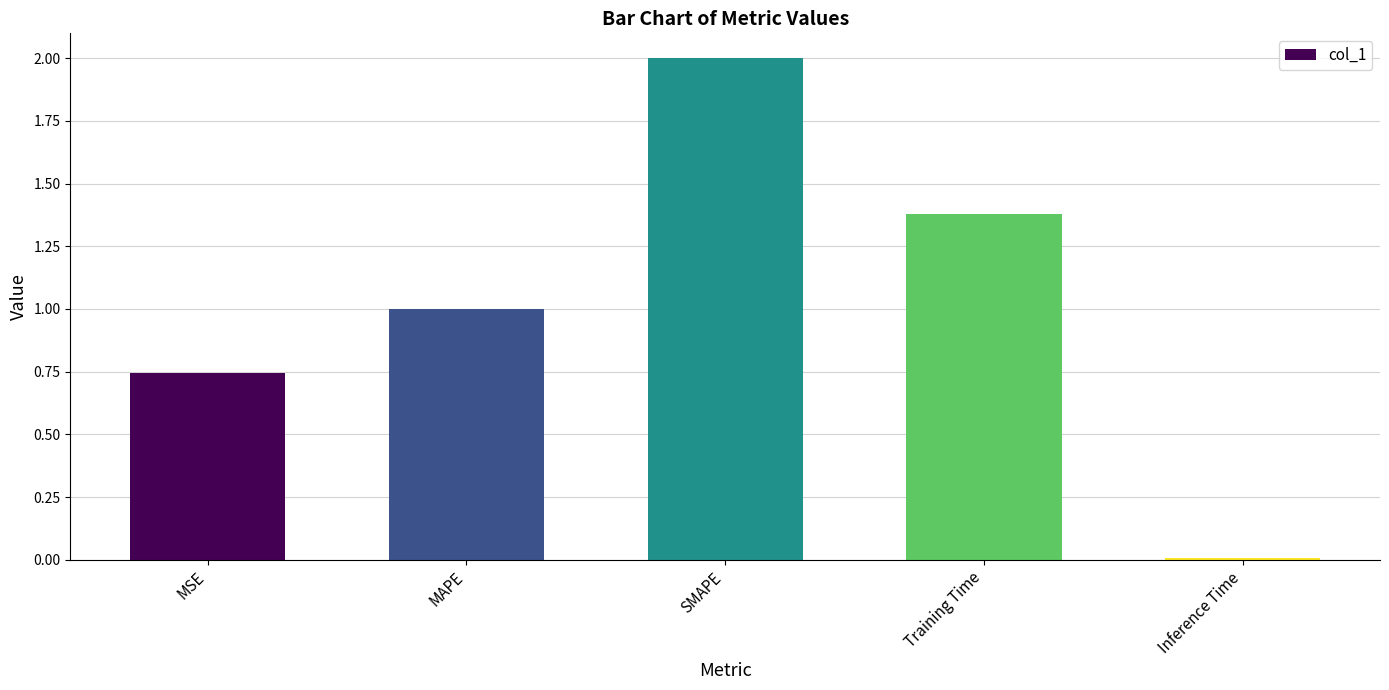

What is the sum of the values at SMAPE and Inference Time?

2.0